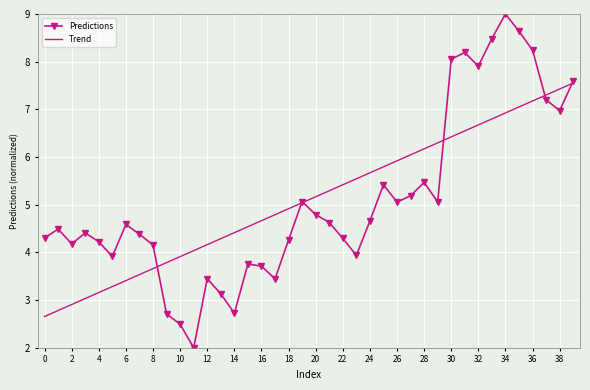

What is the minimum value for Predictions?

2.0